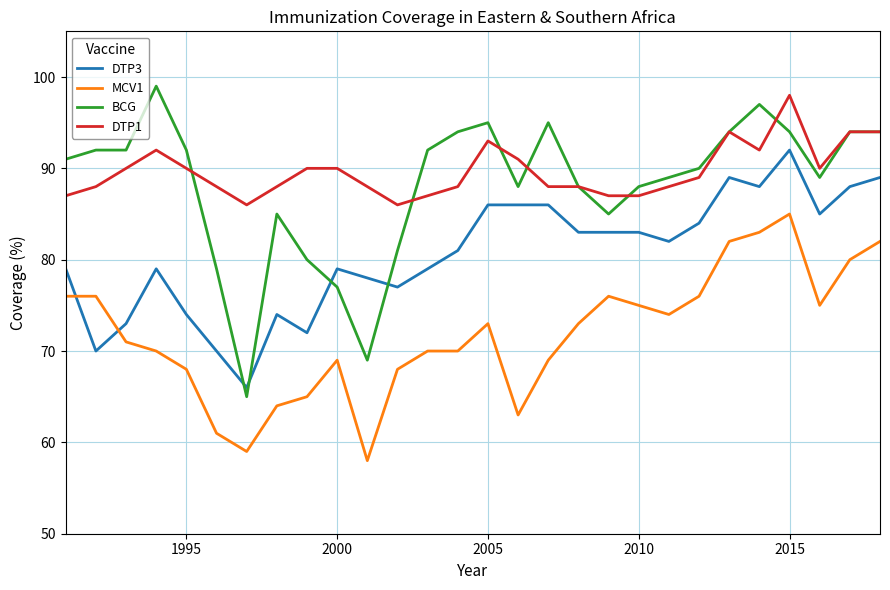

What is the maximum value shown in the chart?

99